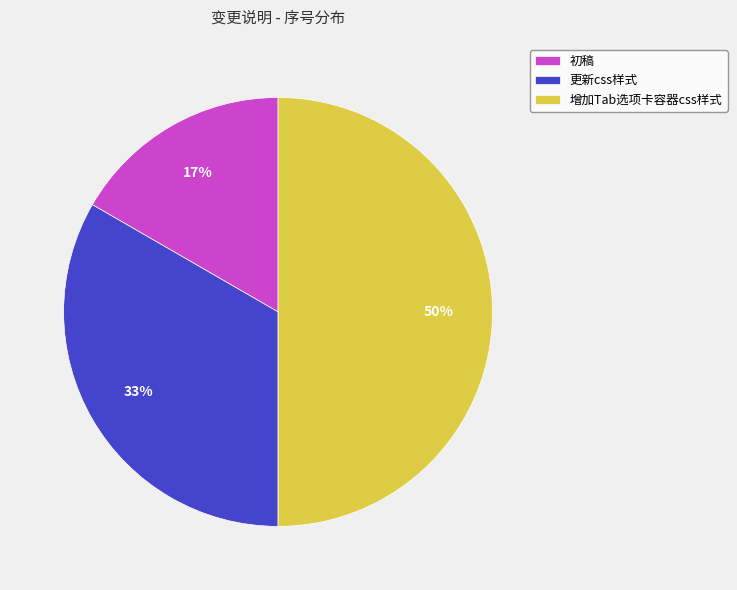

How many segments does this pie chart have?

3